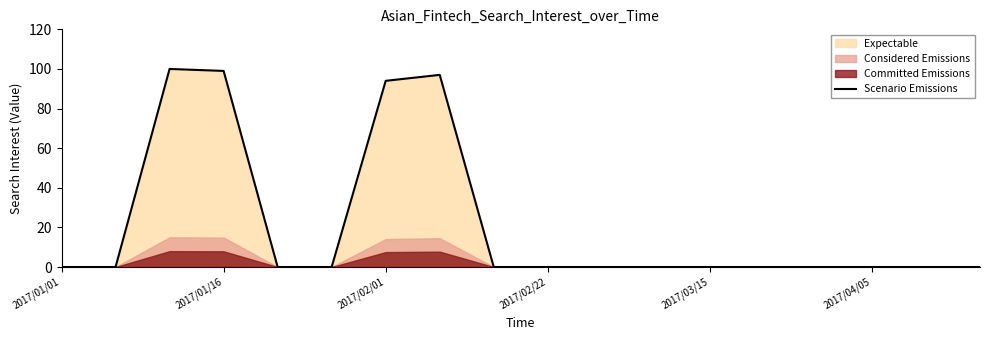

What is the average value?

22